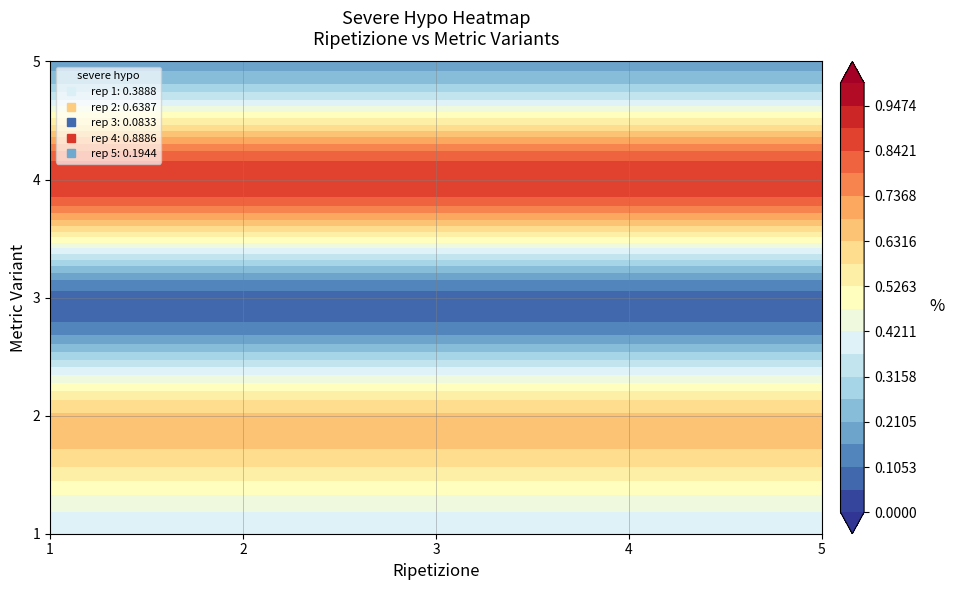

What is the average value of the 2 series?

0.4